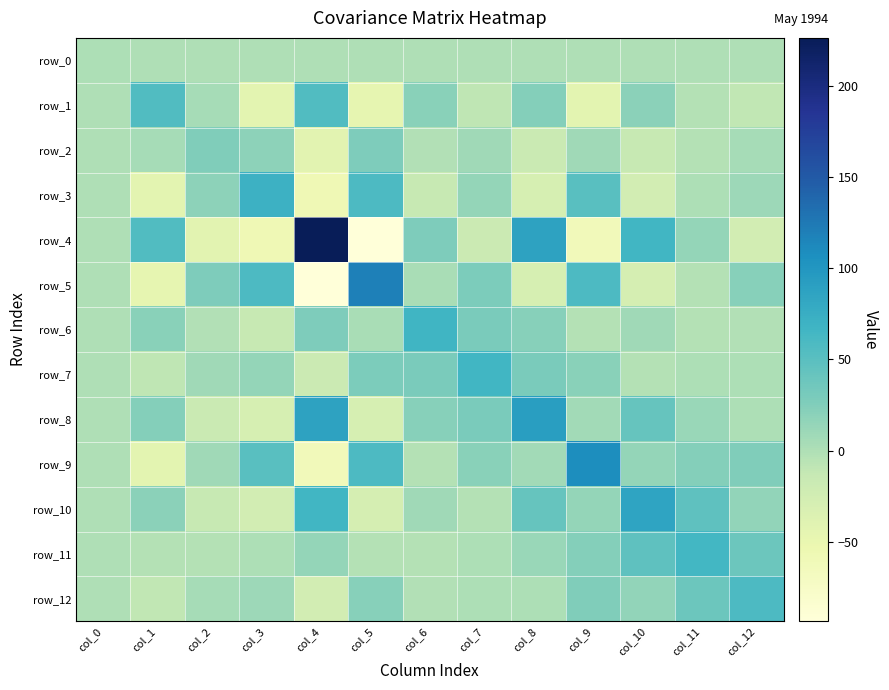

What is the highest value of the row_3 series?

71.0